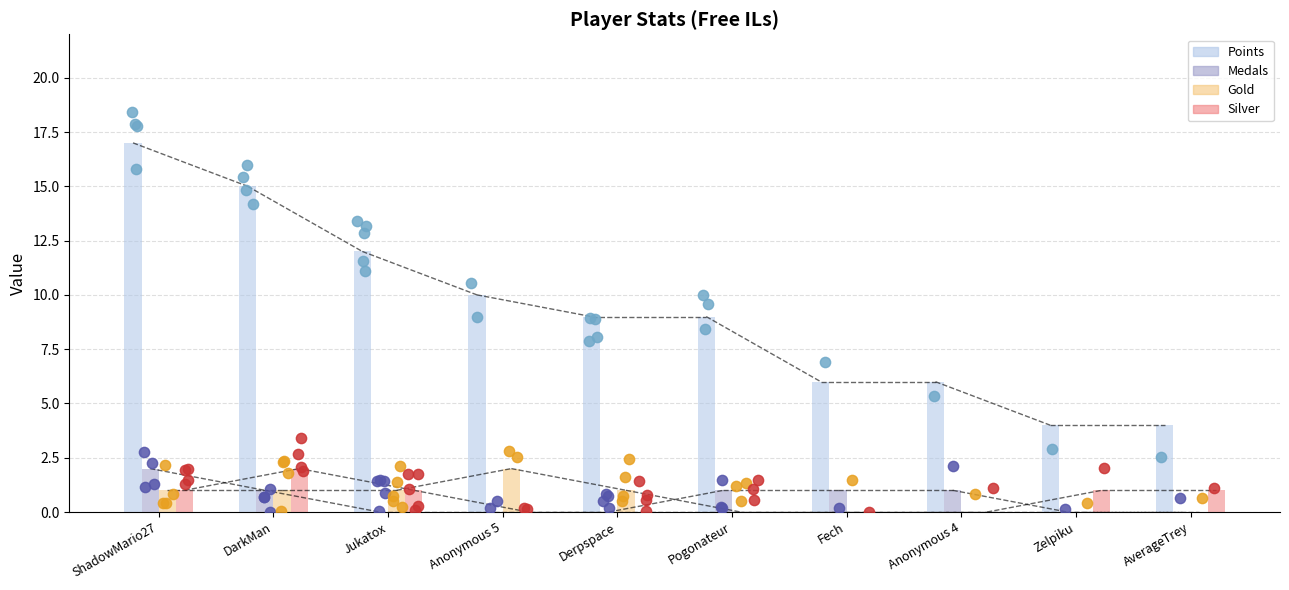

Which series has the largest total across all categories?

Points